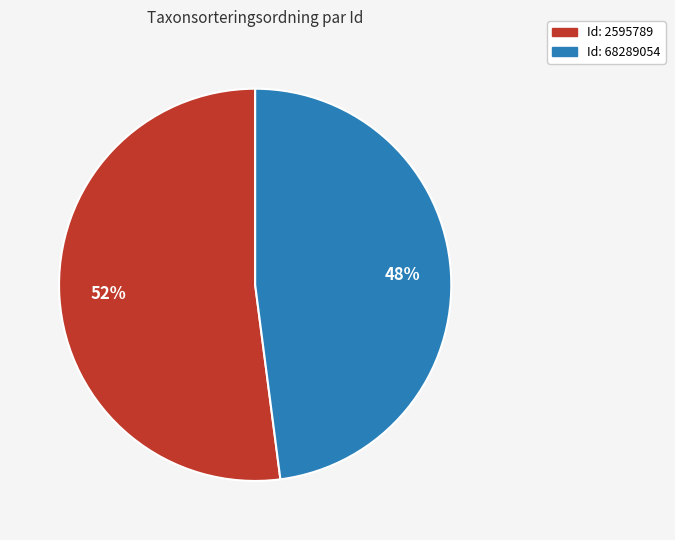

To the nearest percent, what is the difference between the largest and smallest slice percentages?

4%